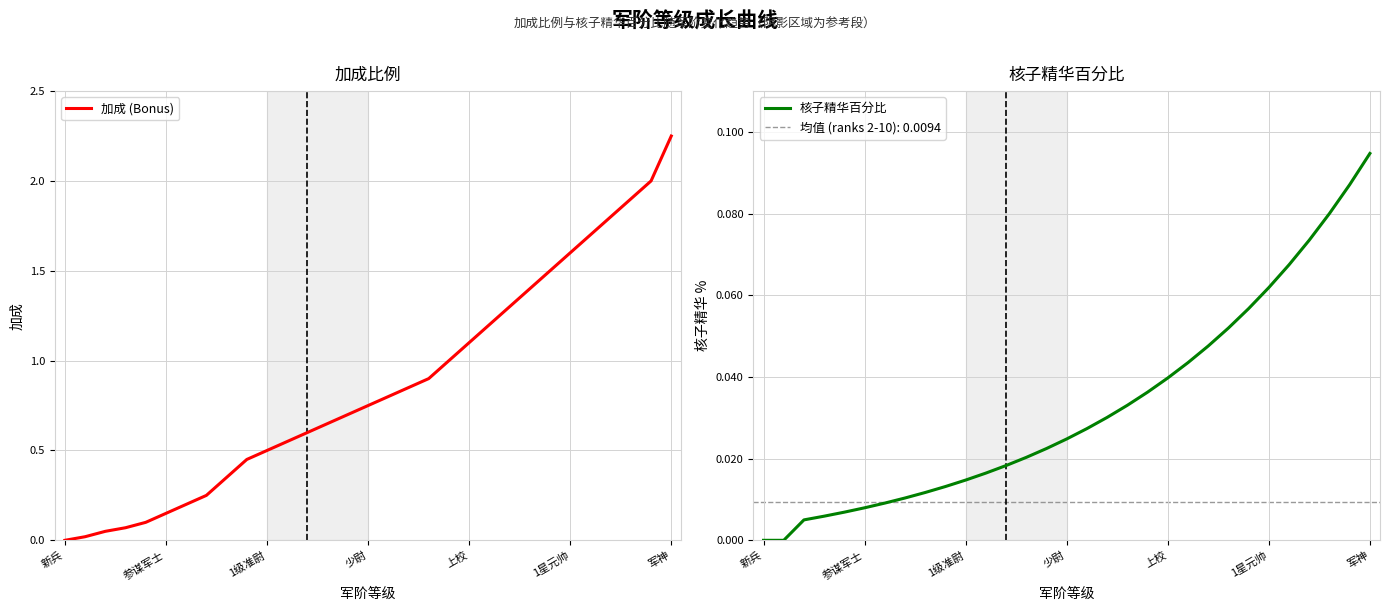

True or false: 核子精华百分比 has more than 2 interior local peaks.

False